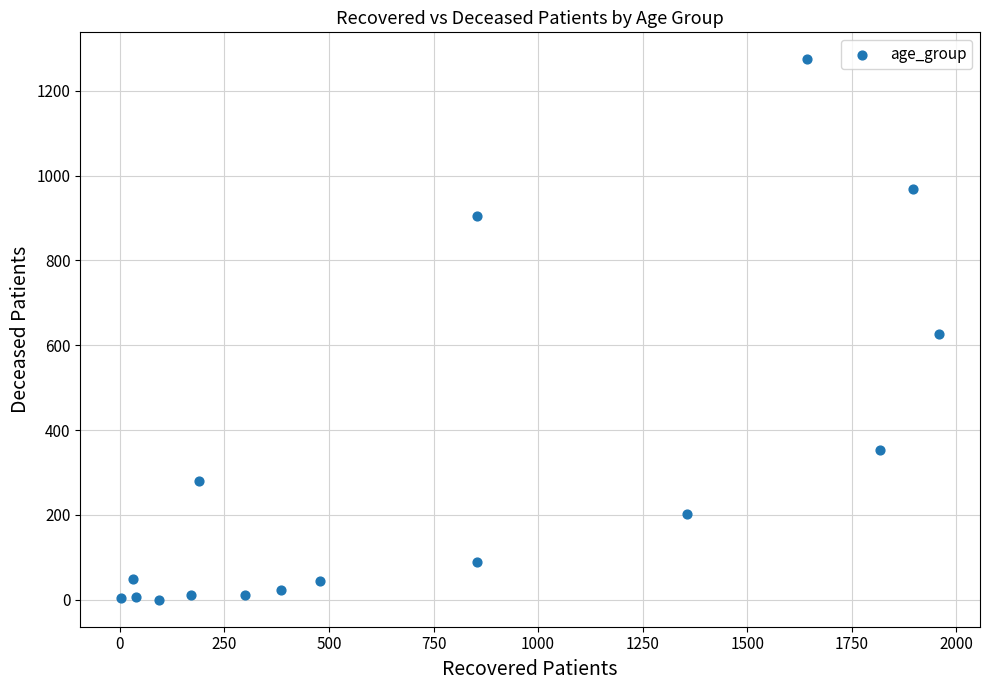

What is the range of Y values (max minus min)?

1274